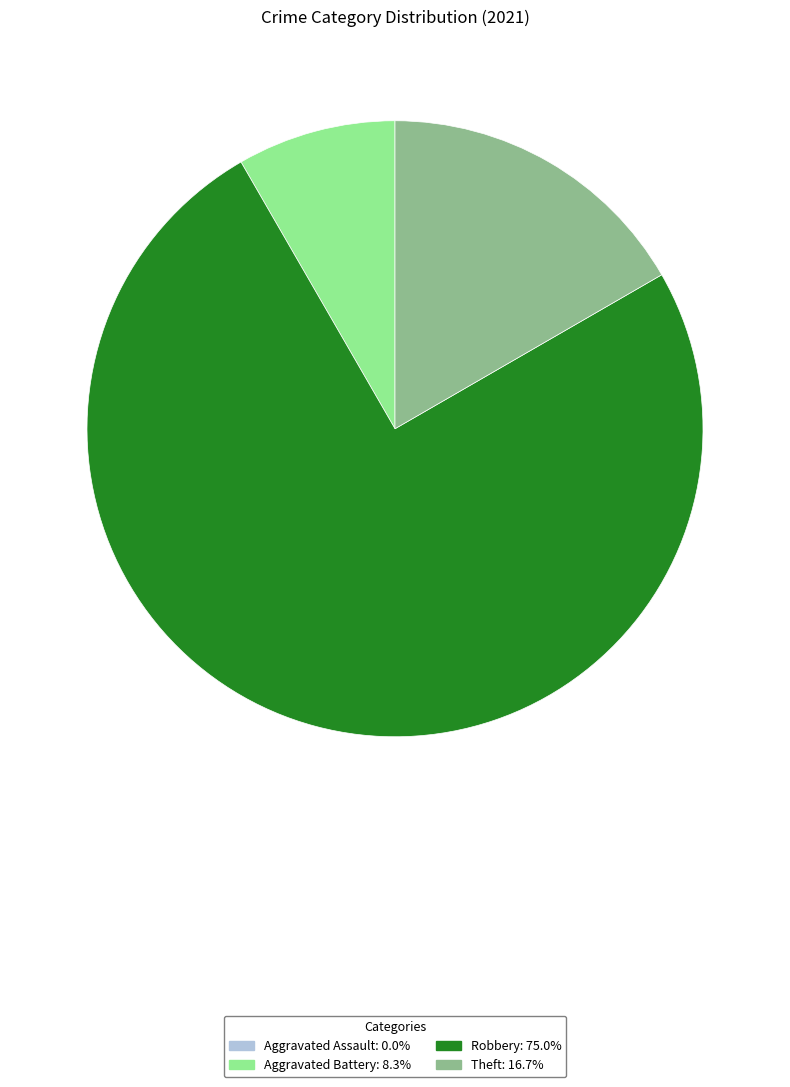

Which has a higher value, Robbery or Theft?

Robbery